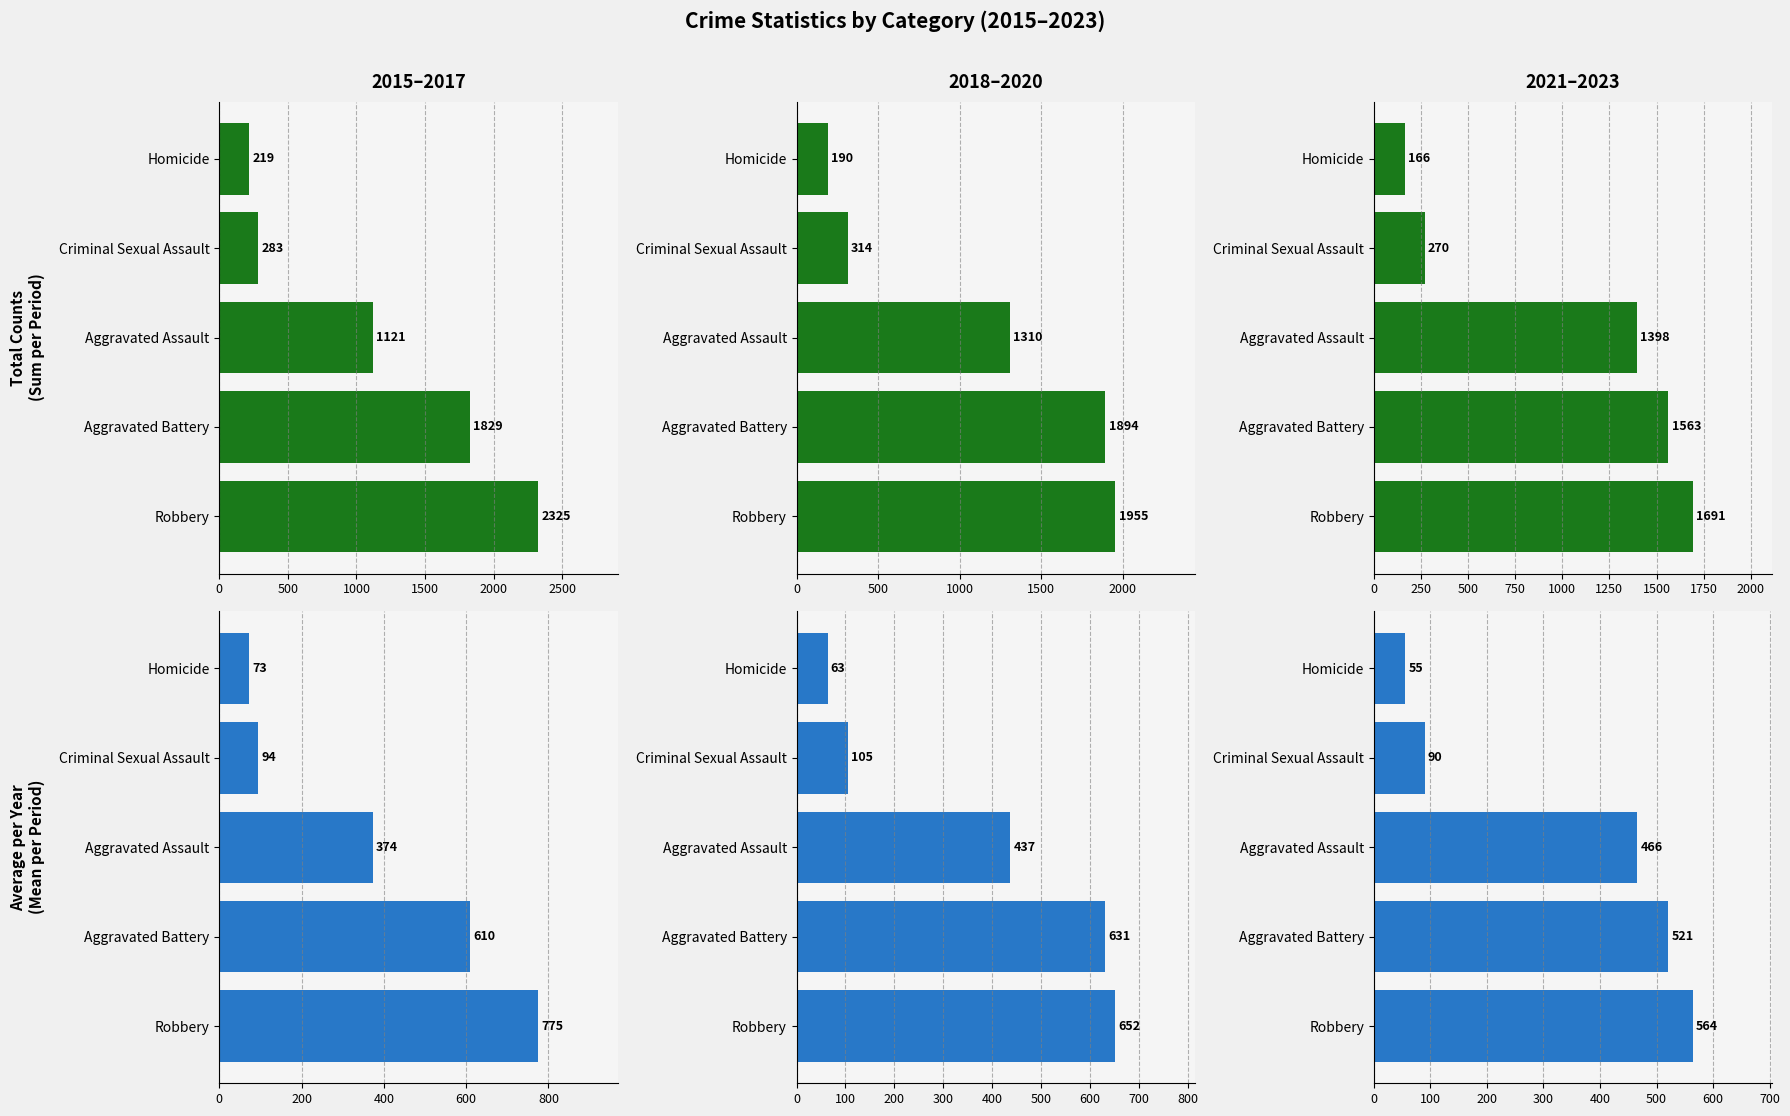

Is the value of 2018–2020 at Homicide greater than the value of 2021–2023 at Criminal Sexual Assault?

No